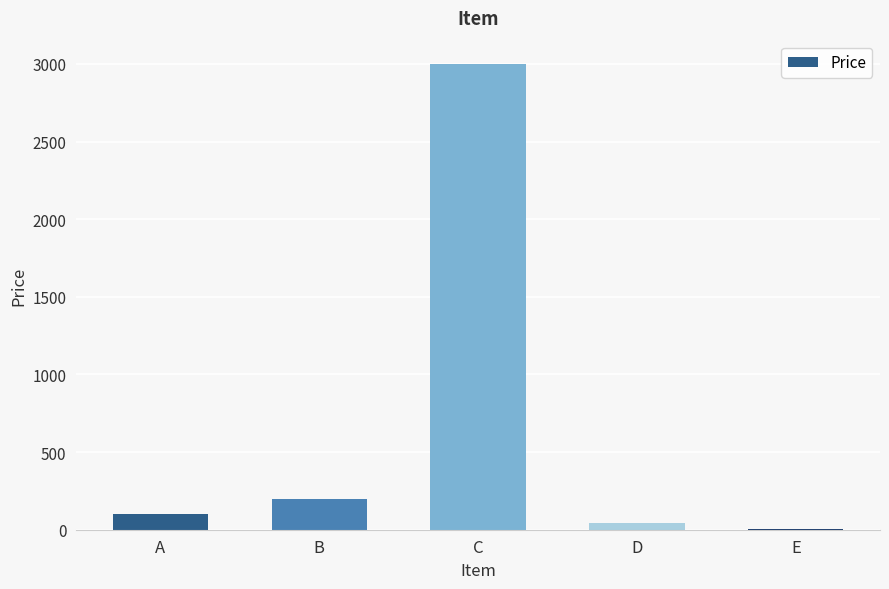

Approximately how many times larger is the value at A compared to B?

0.5